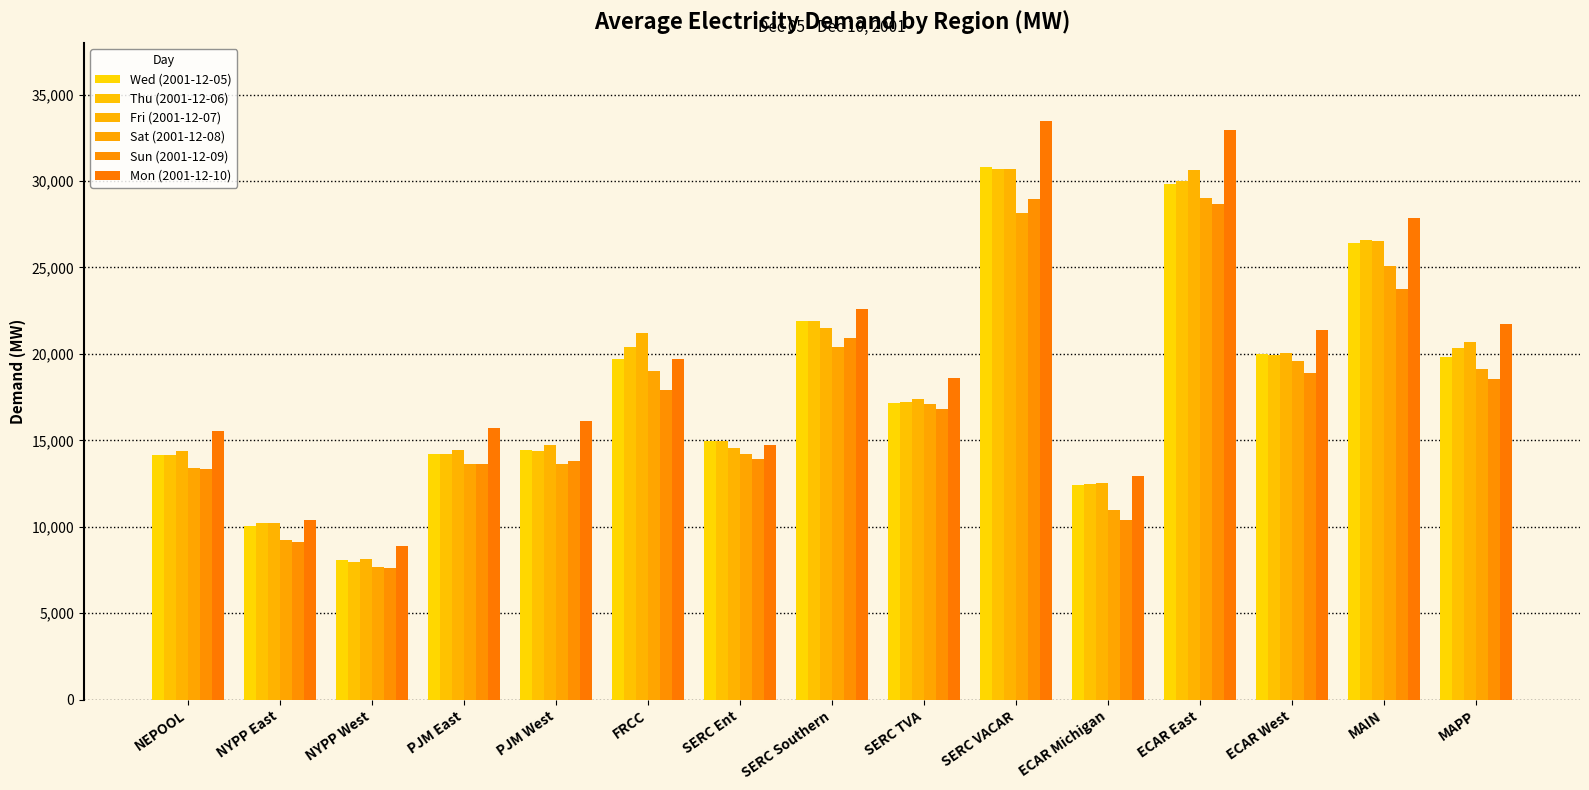

Reading left to right, extract all data points from this chart.

Wed (2001-12-05): NEPOOL=14162.5	NYPP East=10065.3	NYPP West=8065.0	PJM East=14185.4	PJM West=14446.0	FRCC=19681.9	SERC Ent=14976.0	SERC Southern=21888.1	SERC TVA=17133.3	SERC VACAR=30789.0	ECAR Michigan=12408.3	ECAR East=29825.5	ECAR West=20010.0	MAIN=26431.9	MAPP=19793.5
Thu (2001-12-06): NEPOOL=14135.2	NYPP East=10236.0	NYPP West=7972.7	PJM East=14211.1	PJM West=14365.5	FRCC=20415.0	SERC Ent=14956.8	SERC Southern=21876.1	SERC TVA=17237.8	SERC VACAR=30714.5	ECAR Michigan=12452.5	ECAR East=29976.9	ECAR West=19915.5	MAIN=26603.5	MAPP=20322.1
Fri (2001-12-07): NEPOOL=14359.7	NYPP East=10203.4	NYPP West=8134.9	PJM East=14461.7	PJM West=14733.6	FRCC=21226.4	SERC Ent=14563.8	SERC Southern=21519.6	SERC TVA=17371.8	SERC VACAR=30690.1	ECAR Michigan=12511.0	ECAR East=30616.4	ECAR West=20063.2	MAIN=26559.3	MAPP=20712.5
Sat (2001-12-08): NEPOOL=13386.6	NYPP East=9241.5	NYPP West=7651.7	PJM East=13607.5	PJM West=13644.5	FRCC=19024.2	SERC Ent=14213.0	SERC Southern=20420.7	SERC TVA=17078.0	SERC VACAR=28128.8	ECAR Michigan=10965.3	ECAR East=28994.6	ECAR West=19592.9	MAIN=25070.9	MAPP=19150.6
Sun (2001-12-09): NEPOOL=13367.3	NYPP East=9131.4	NYPP West=7587.6	PJM East=13604.9	PJM West=13804.6	FRCC=17895.4	SERC Ent=13937.2	SERC Southern=20922.5	SERC TVA=16807.2	SERC VACAR=28981.1	ECAR Michigan=10386.5	ECAR East=28647.6	ECAR West=18890.2	MAIN=23755.8	MAPP=18553.5
Mon (2001-12-10): NEPOOL=15541.8	NYPP East=10410.6	NYPP West=8878.3	PJM East=15725.2	PJM West=16135.1	FRCC=19730.5	SERC Ent=14721.6	SERC Southern=22598.9	SERC TVA=18601.7	SERC VACAR=33463.2	ECAR Michigan=12956.4	ECAR East=32935.3	ECAR West=21367.2	MAIN=27857.9	MAPP=21730.1